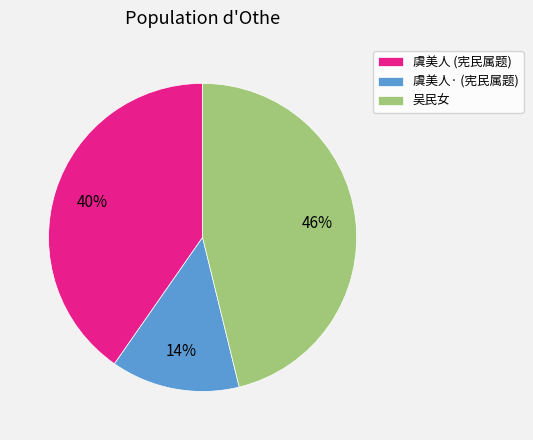

Rank the categories by value from highest to lowest.

吴民女, 虞美人 (宪民属题), 虞美人· (宪民属题)